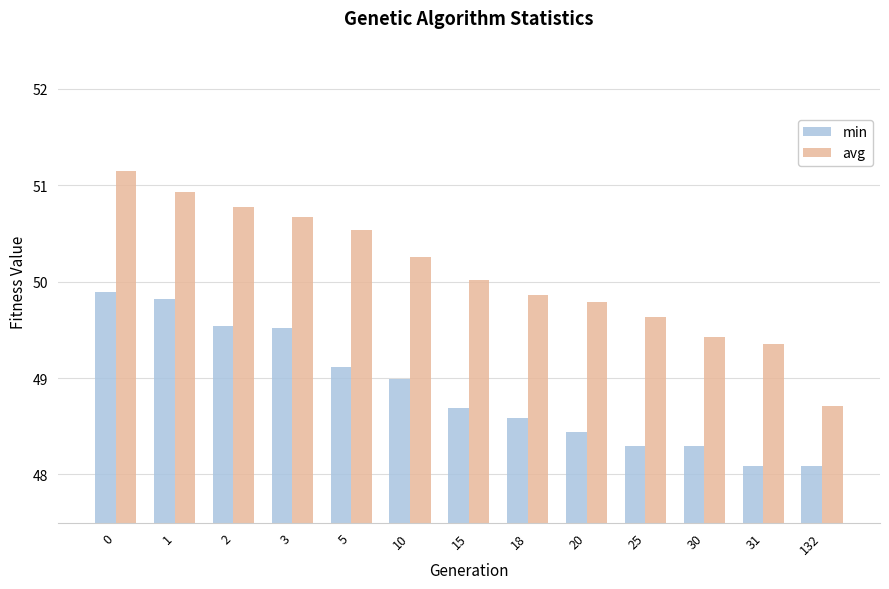

Is it true that avg equals 64.2 at 132?

False